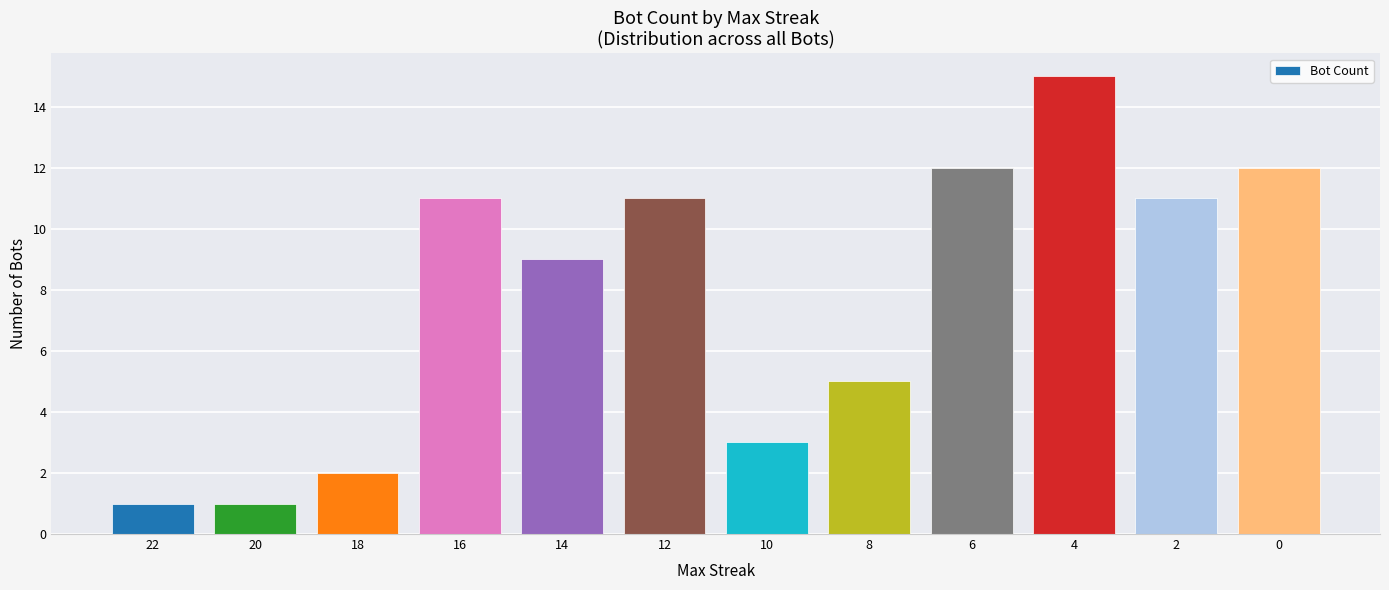

What is the difference between the maximum and minimum values?

14